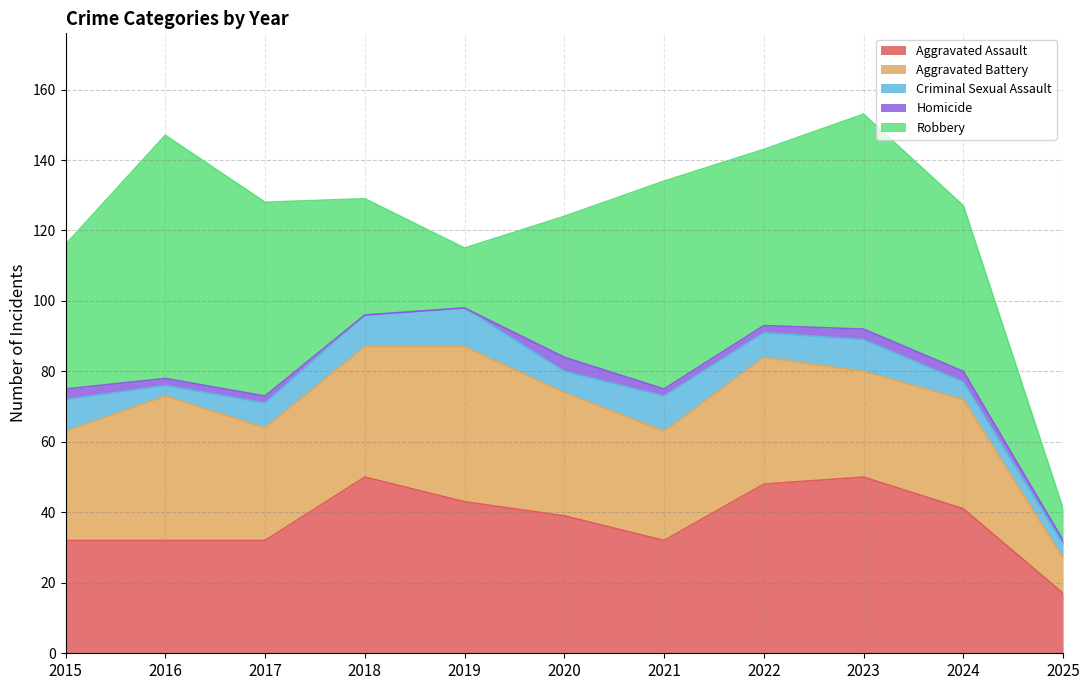

Read the Criminal Sexual Assault value at 2025.

4